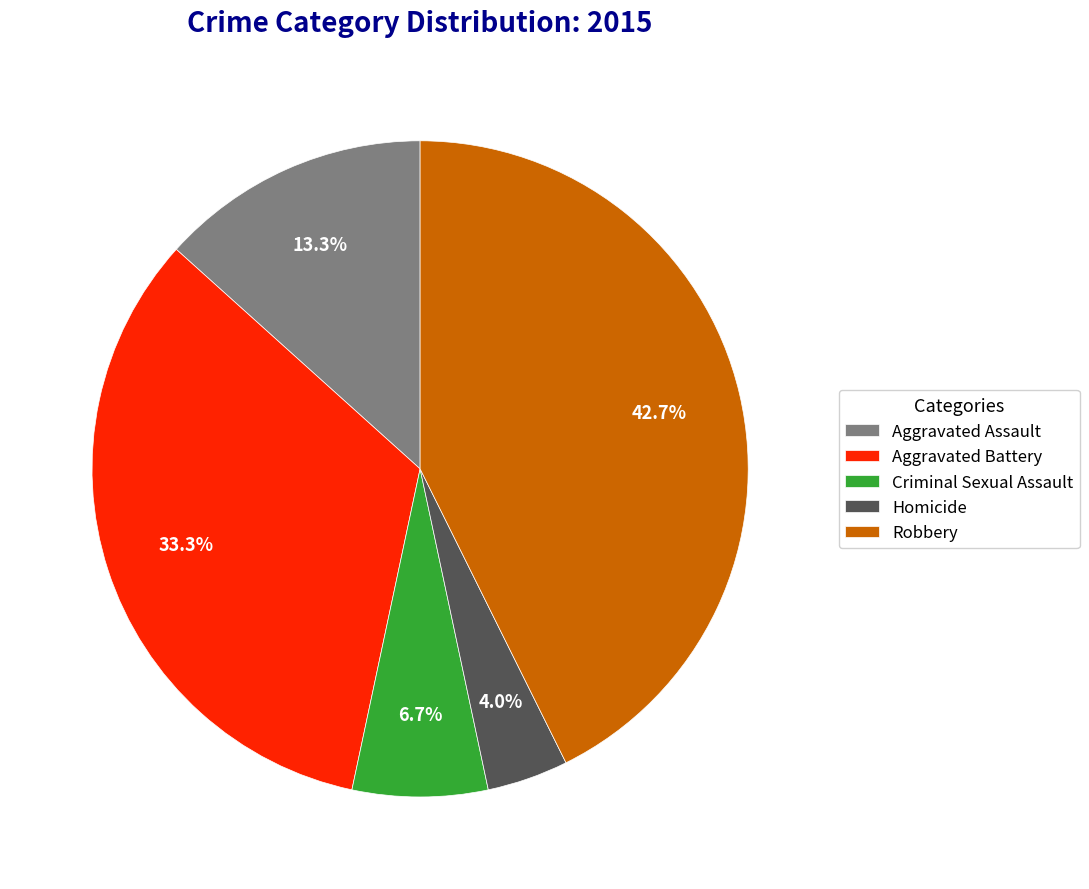

Rank the categories by value from highest to lowest.

Robbery, Aggravated Battery, Aggravated Assault, Criminal Sexual Assault, Homicide